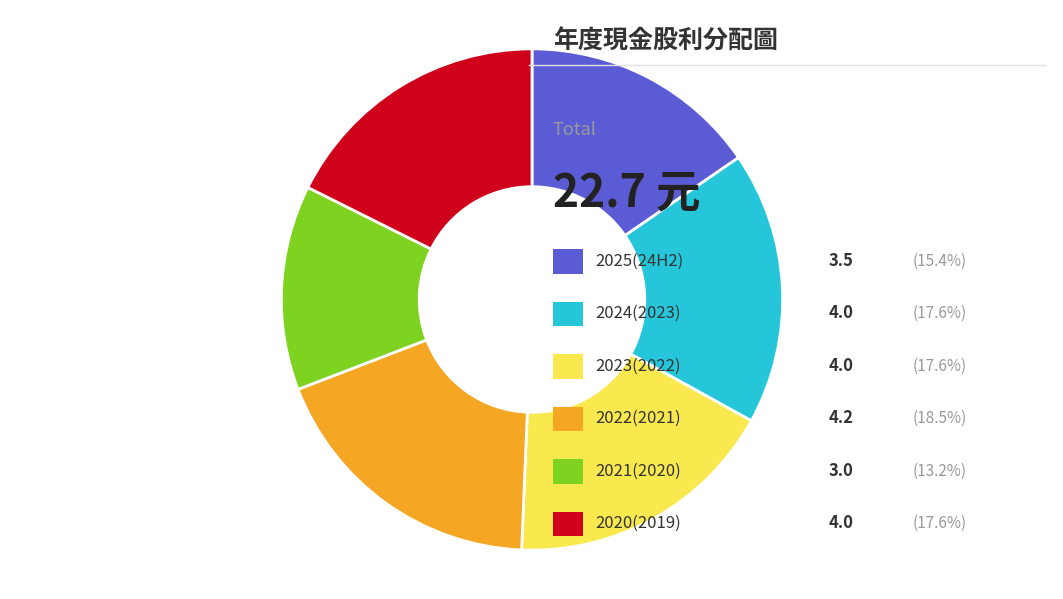

Is there a majority slice in this chart?

No